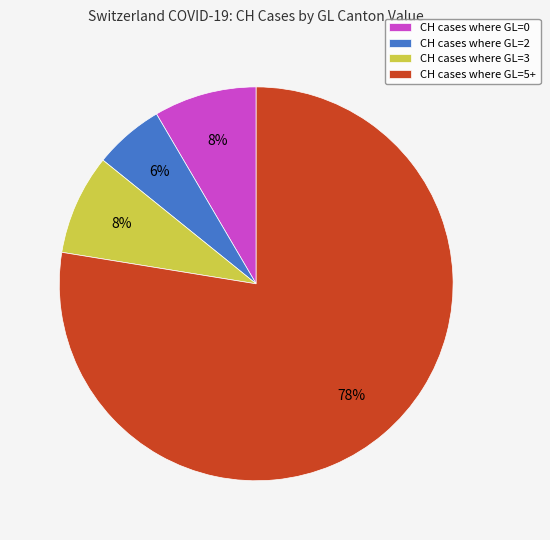

Combined, do CH cases where GL=0 and CH cases where GL=5+ account for over 50%?

Yes